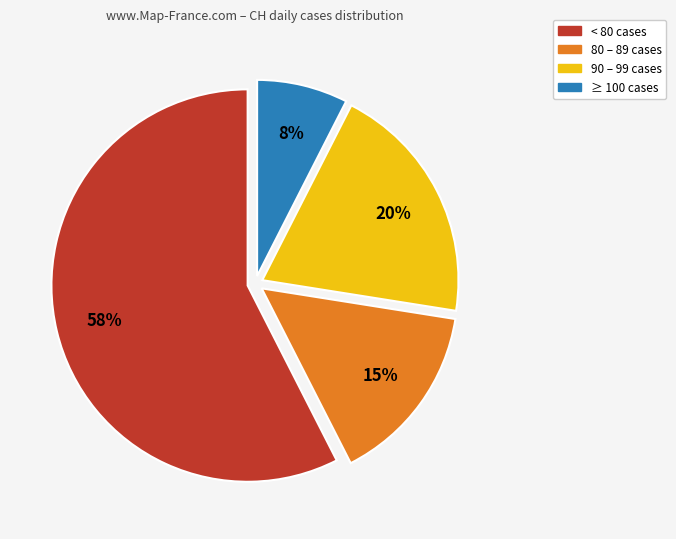

To the nearest percent, what is the average slice percentage?

25%